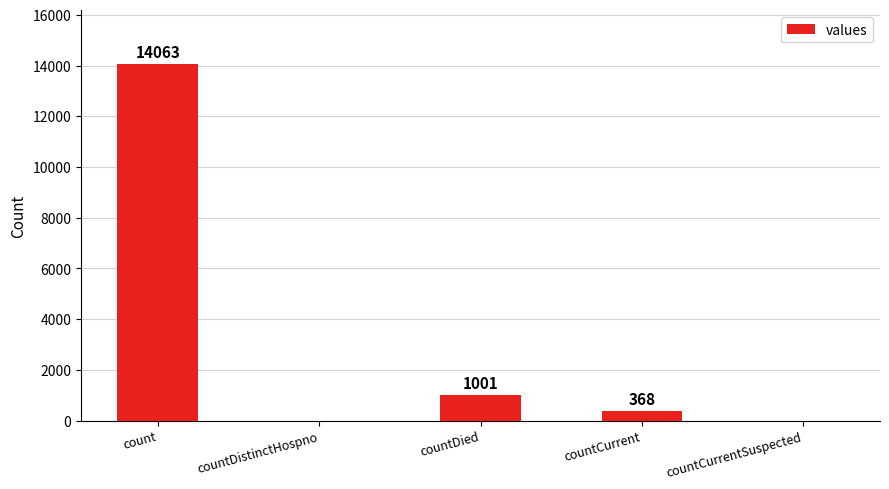

Which category has the highest value across all series?

count